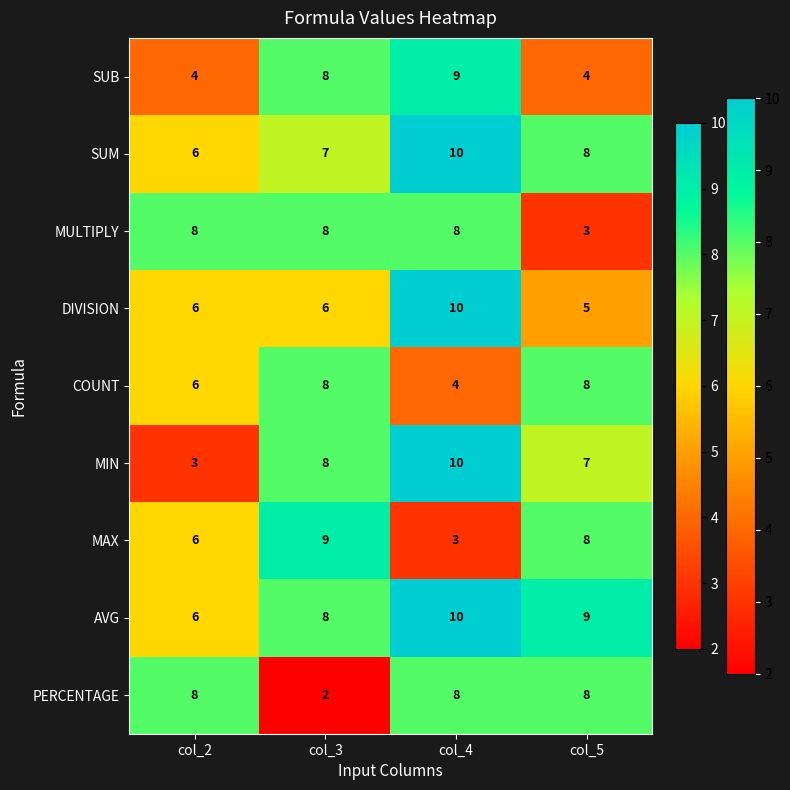

Count the number of categories in the chart.

4